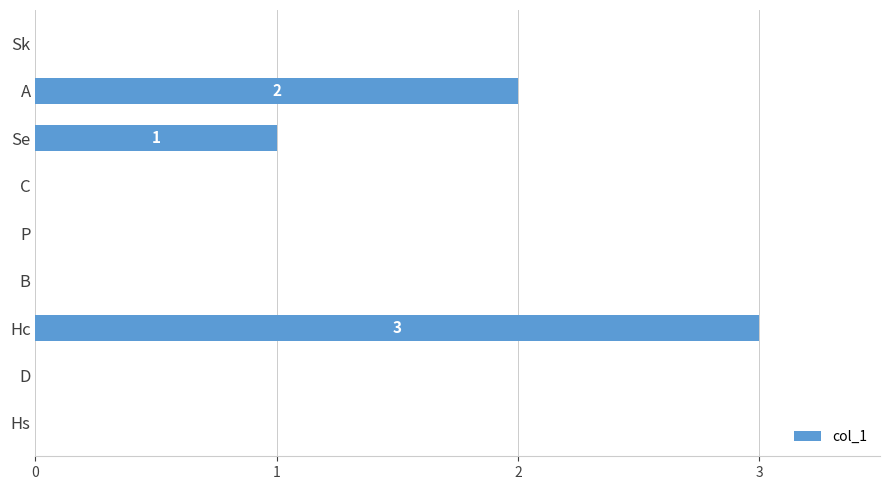

True or false: the data shows 2 at Sk.

False